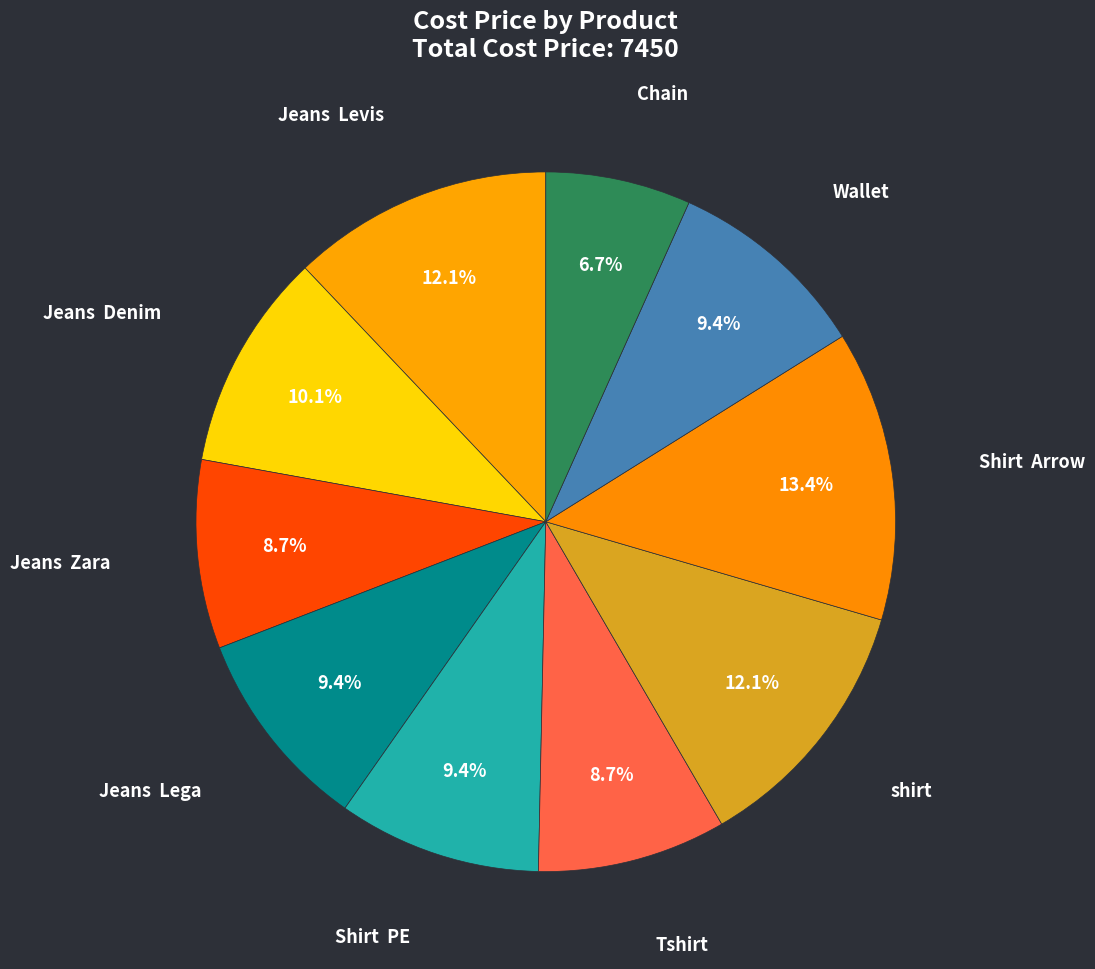

Does Jeans Denim represent more than half of the total?

No